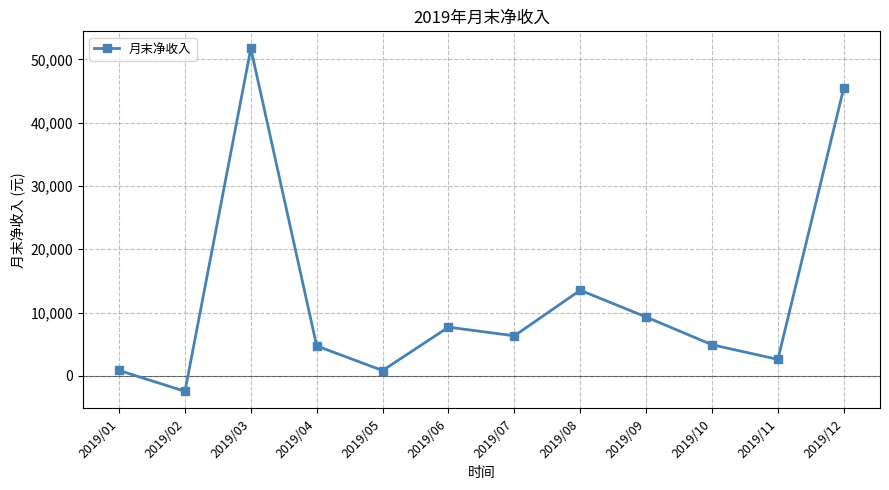

What is the difference between the maximum and minimum values?

54155.1